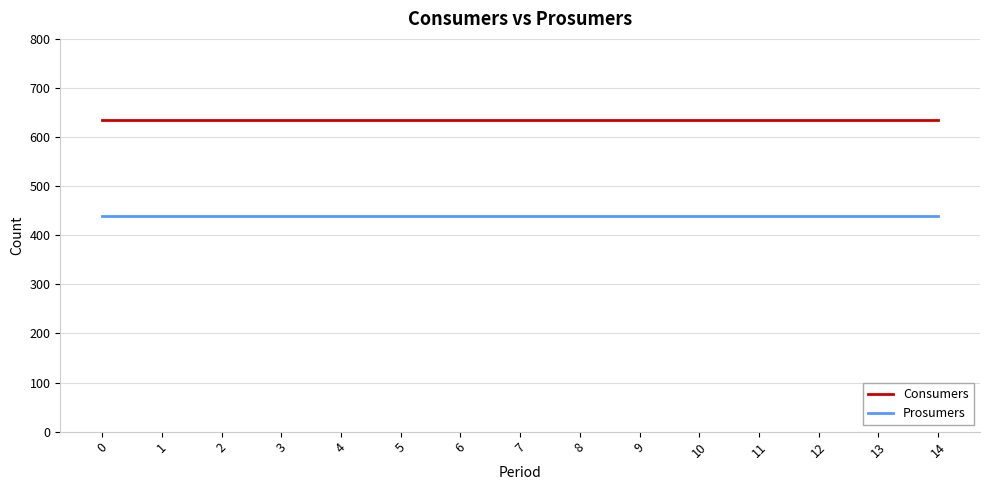

What is the spread (max minus min) of values at 6?

195